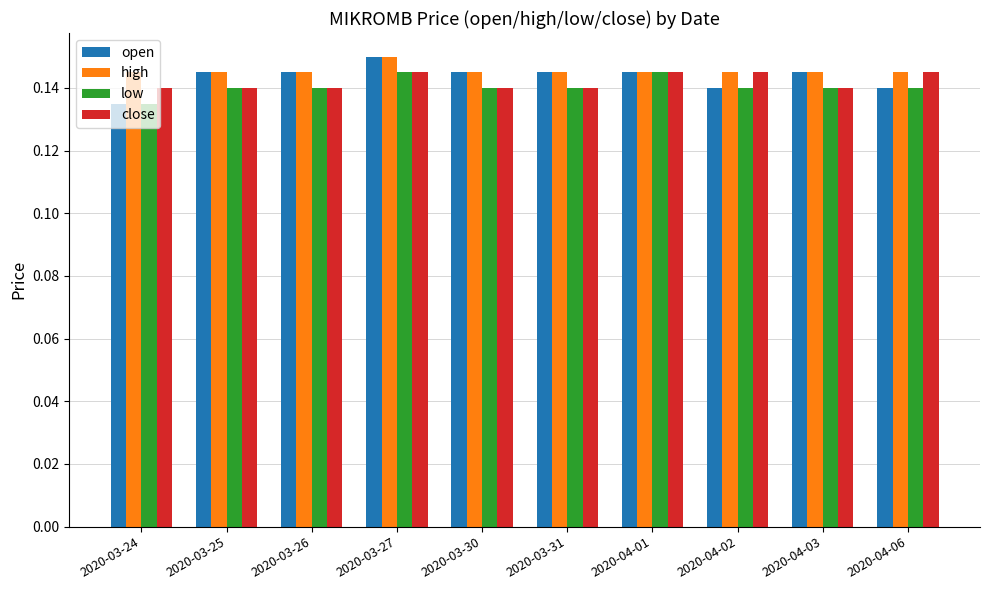

Are the bars grouped side by side (vs. stacked)?

Yes